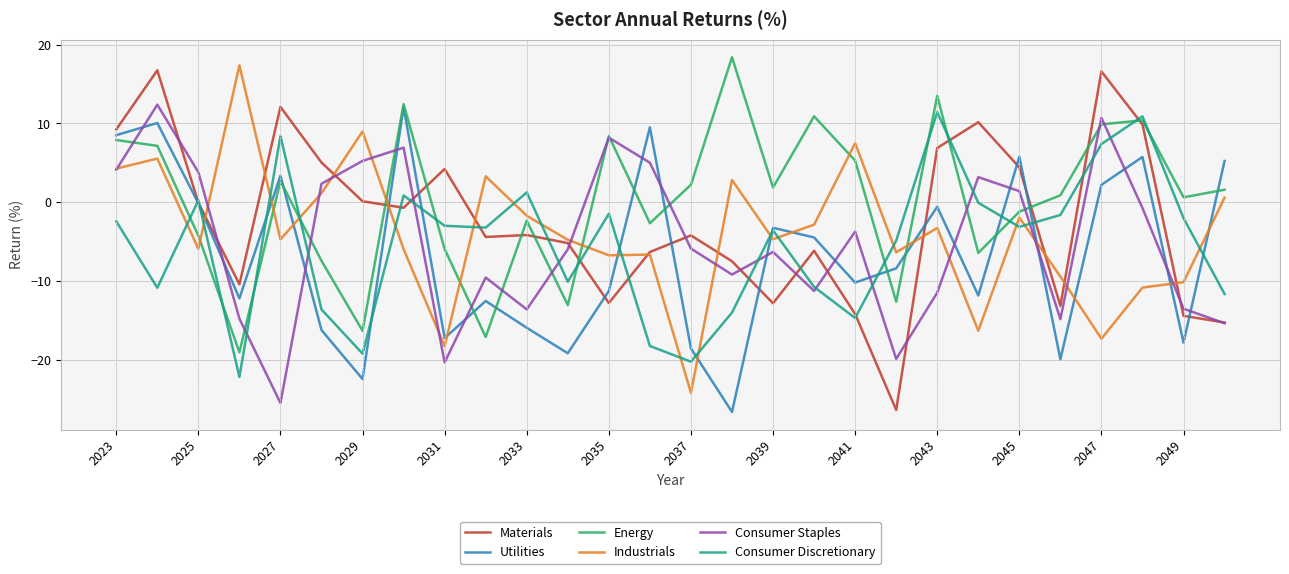

Which series has the largest total across all categories?

Energy